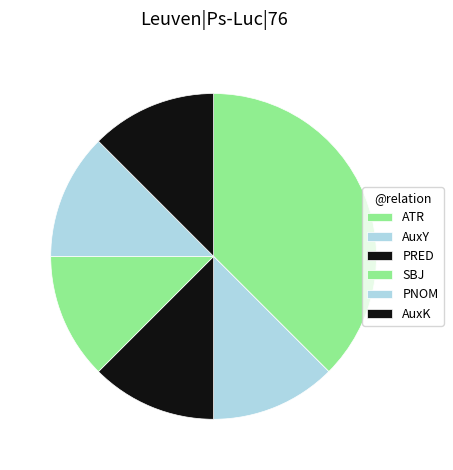

Approximately how many times larger is the value at ATR compared to AuxY?

3.0